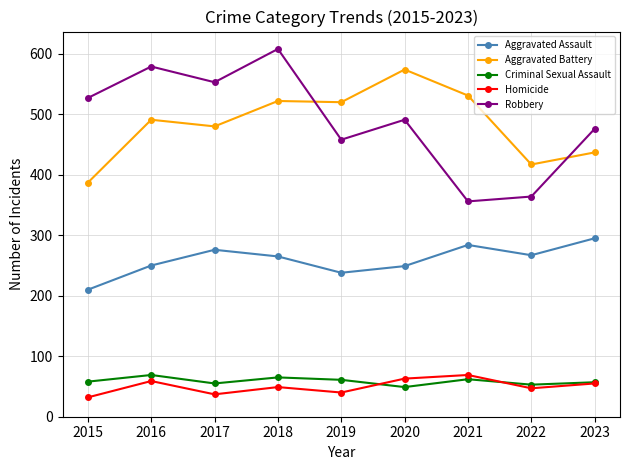

What is the value of the Homicide point at the 8th from the left?

47